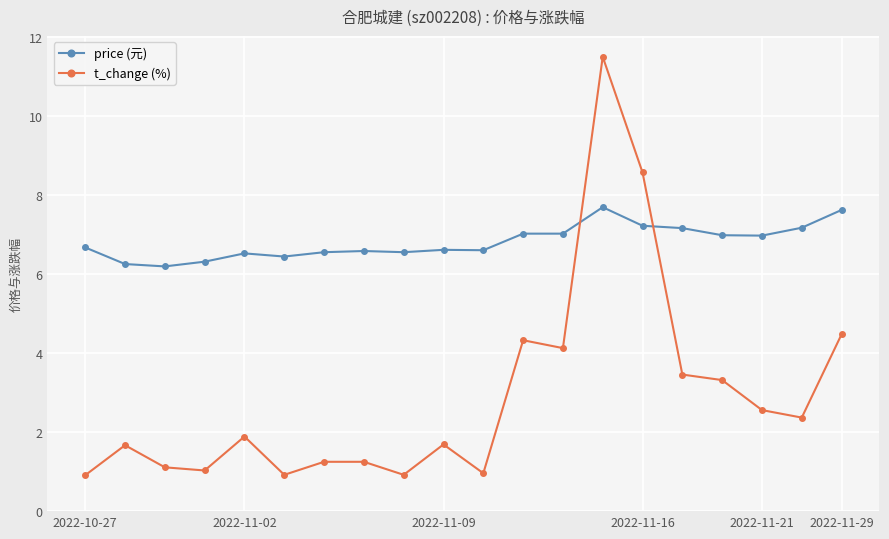

Which series has the largest total across all categories?

price (元)